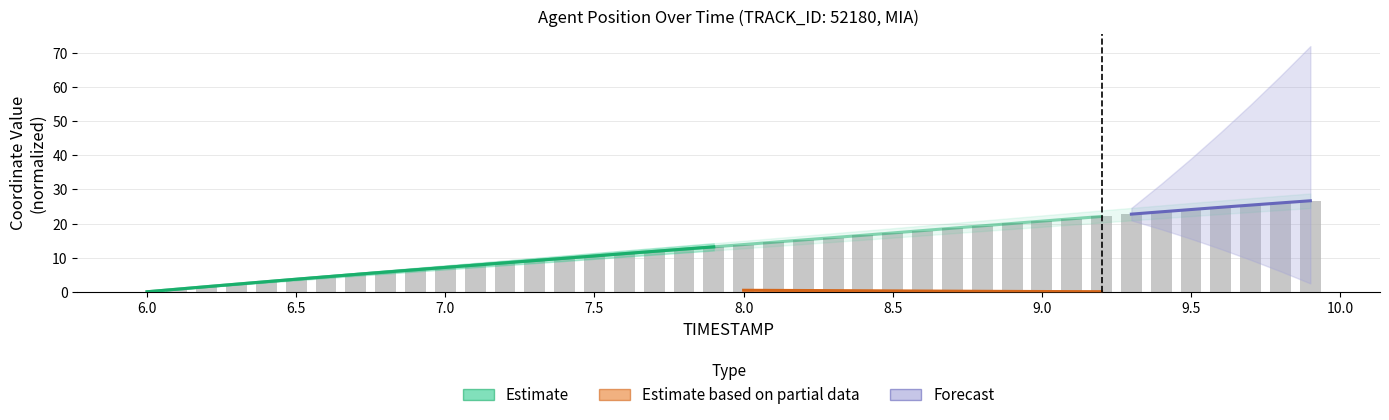

Where does the data first go above 13?

7.9